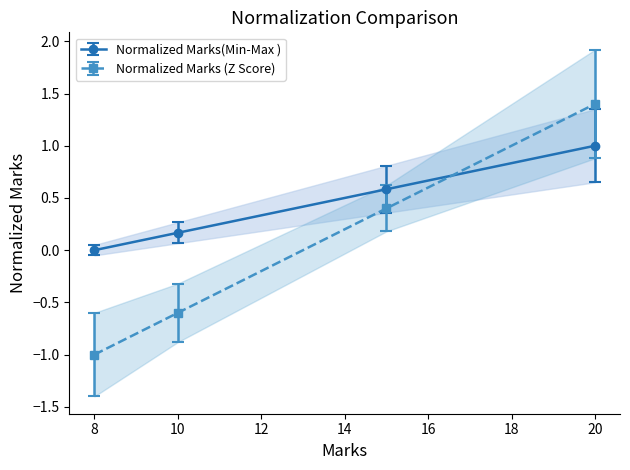

What is the minimum value for Normalized Marks (Z Score)?

-1.0